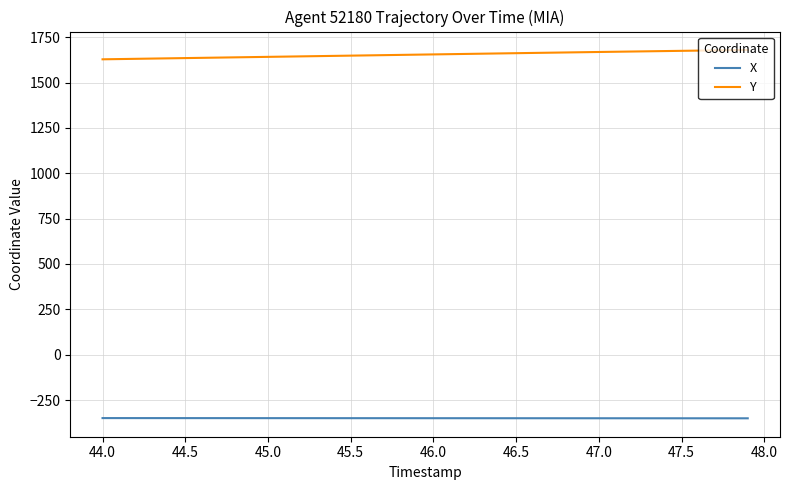

Rank the series by their average value, from highest to lowest.

Y, X